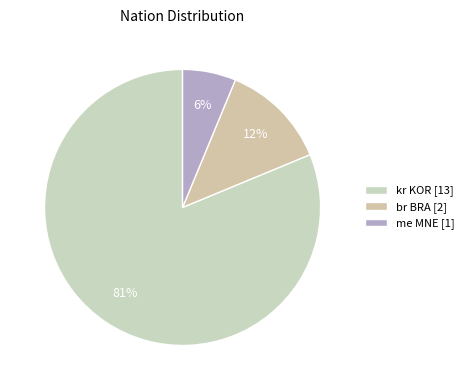

What percentage is the me MNE slice, to the nearest percent?

6%